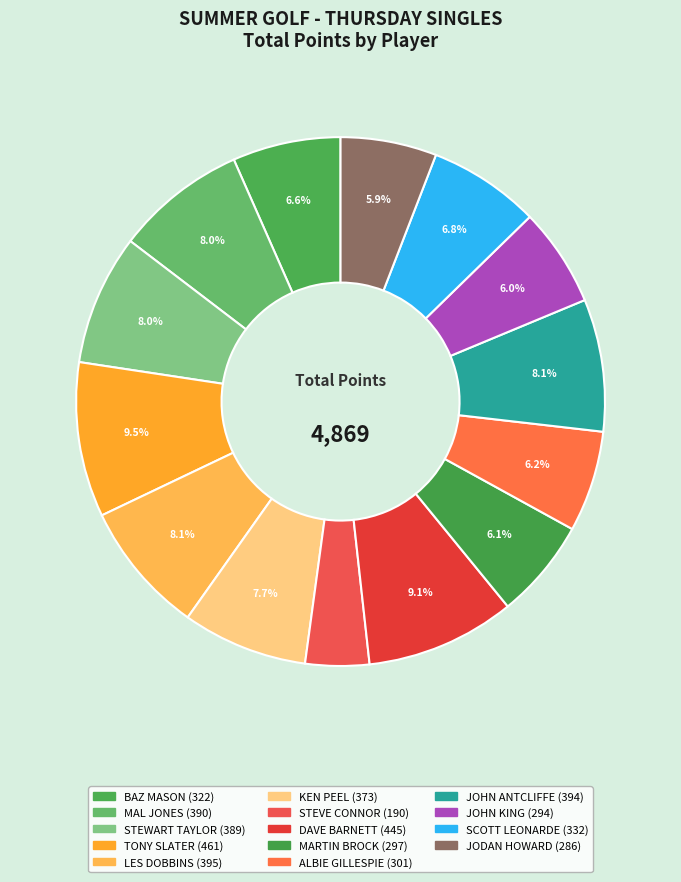

To the nearest percent, what is the combined percentage of MAL JONES and JOHN KING?

14%